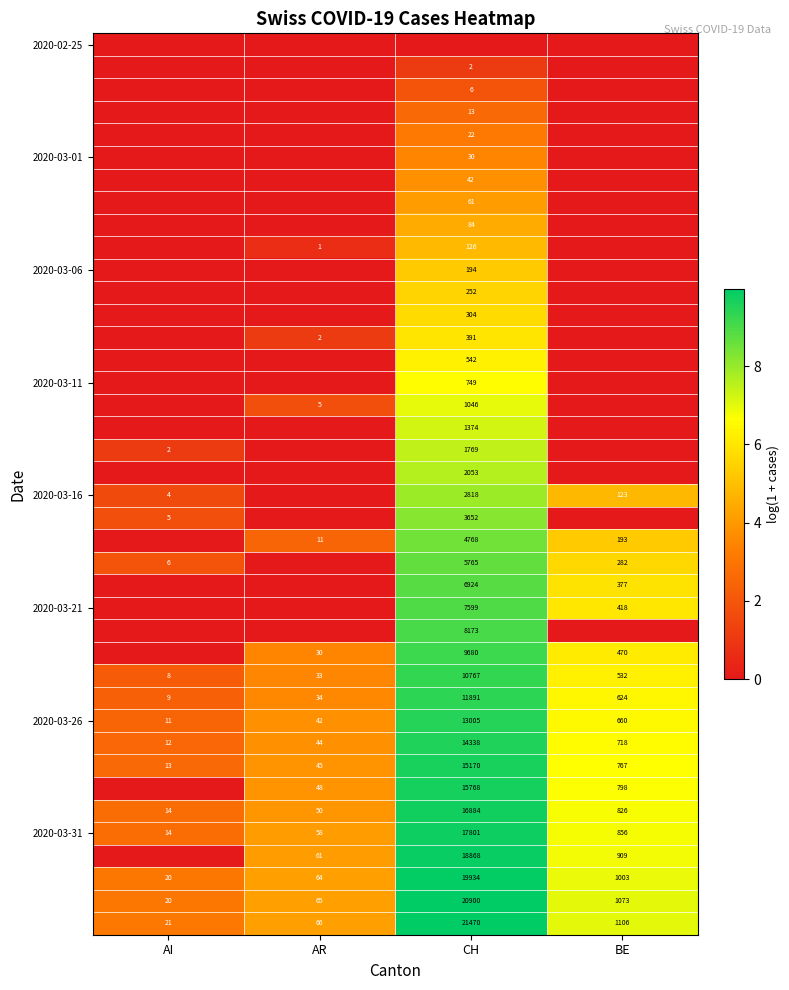

Is it true that 2020-03-21 equals 725 at BE?

False